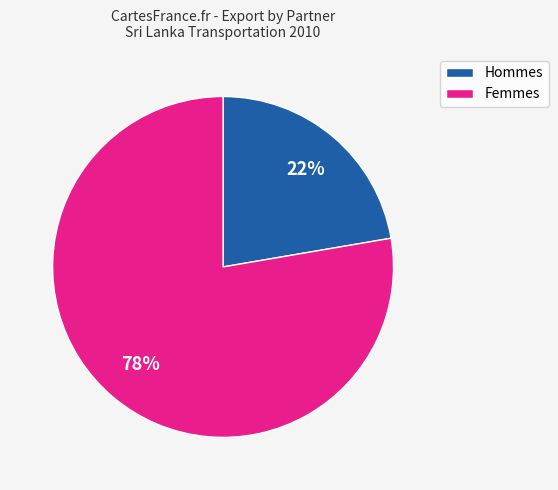

Is there a majority slice in this chart?

Yes